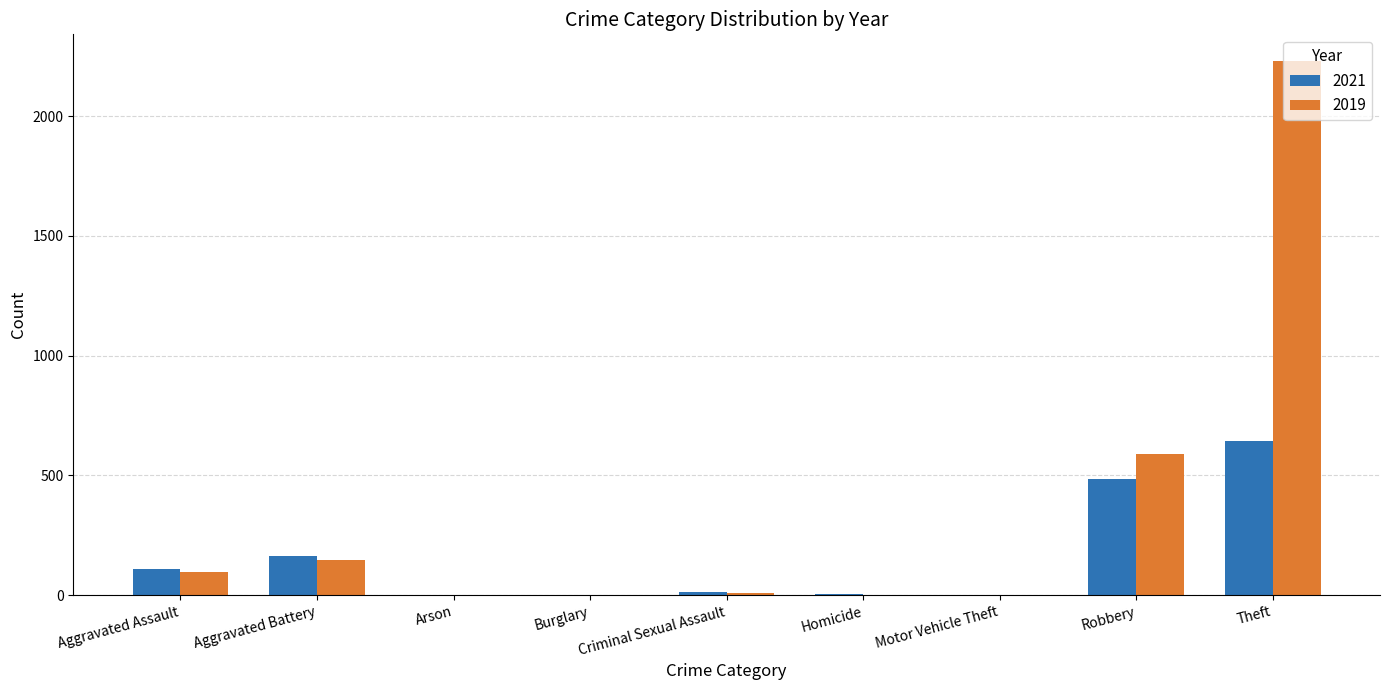

What is the sum of the 2021 values at Burglary and Theft?

643